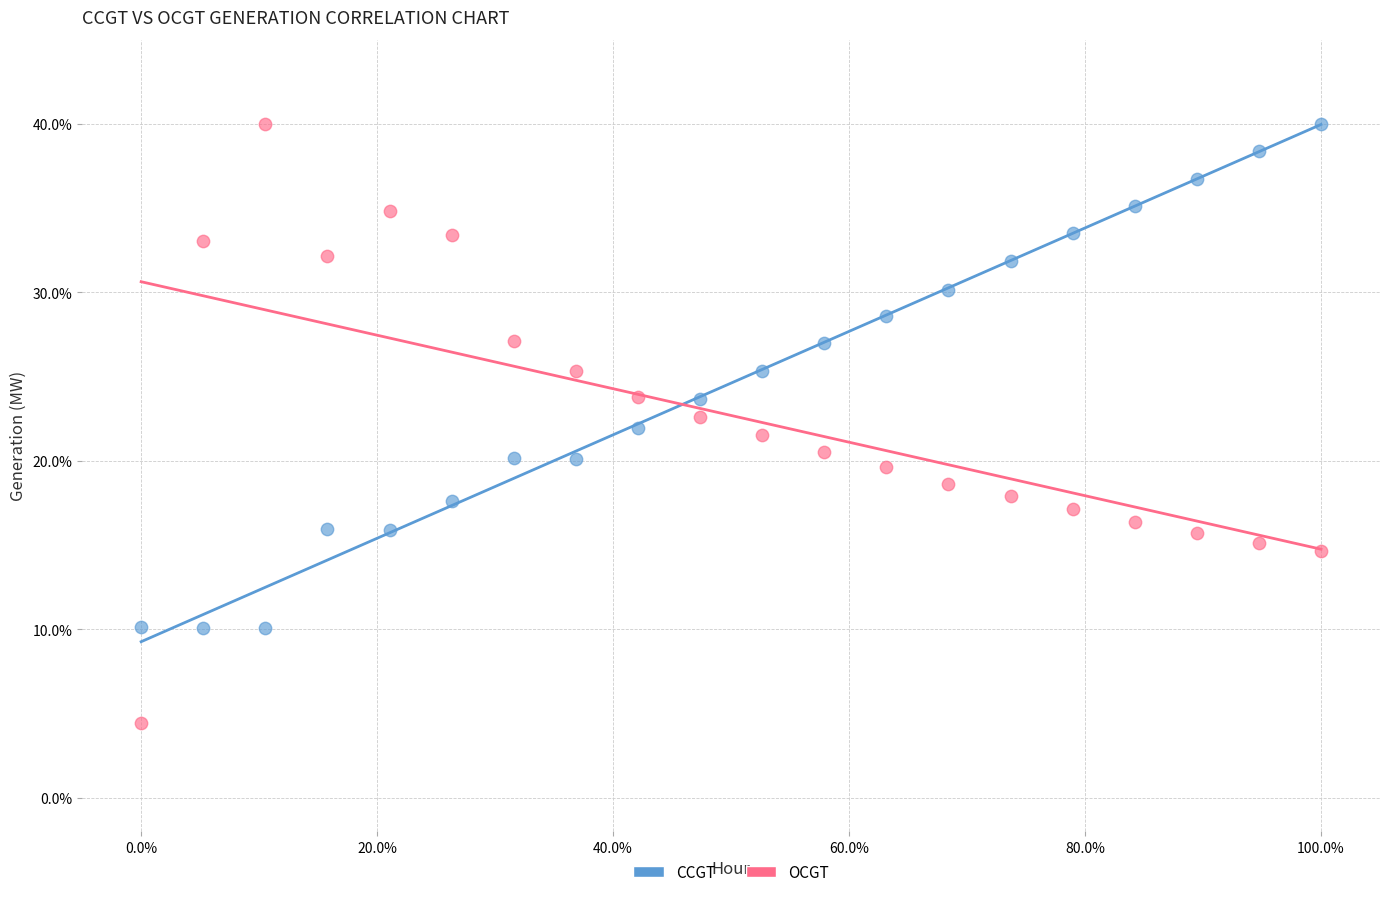

What is the X range (max minus min) for the scatter plot?

100.0